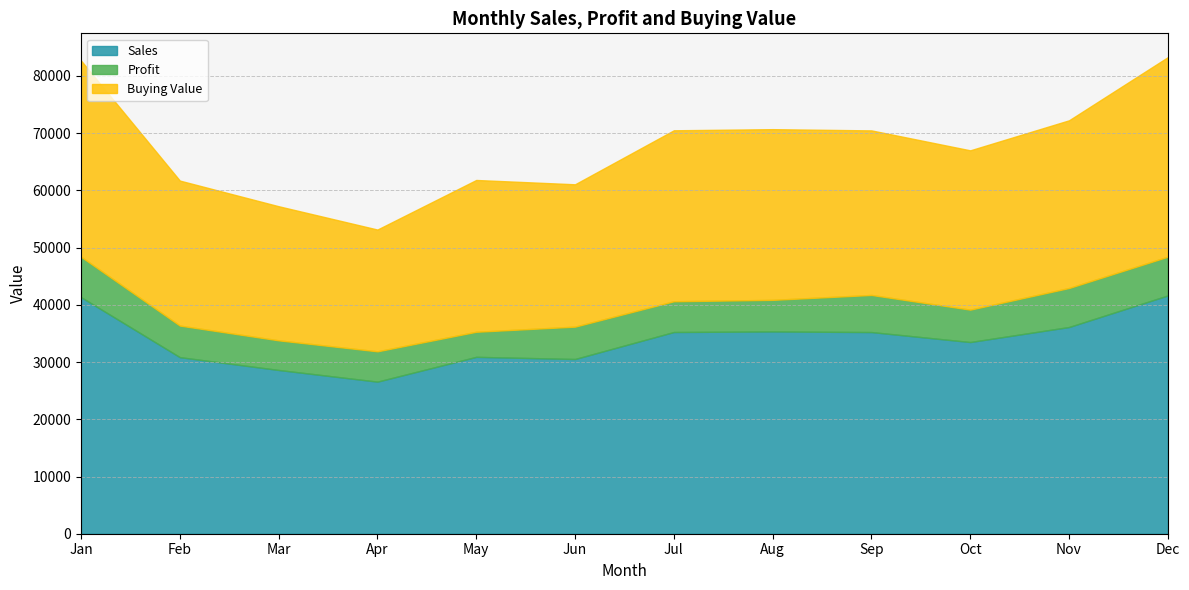

True or false: Sales and Profit cross at least once.

False